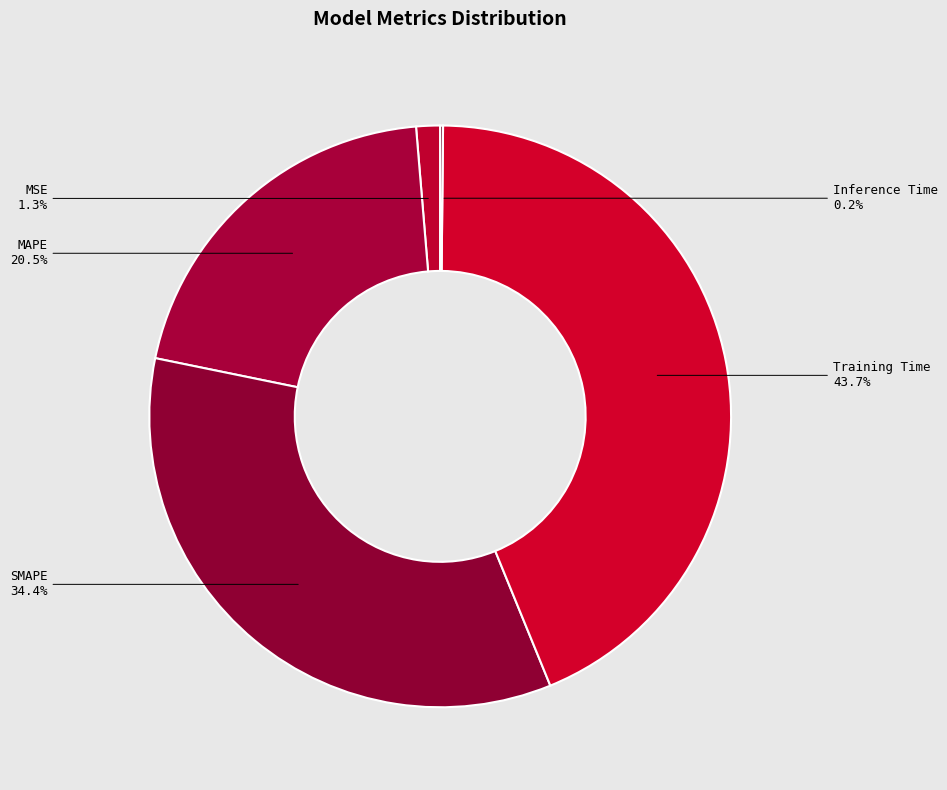

To the nearest percent, what is the combined percentage of Training Time and MSE?

45%